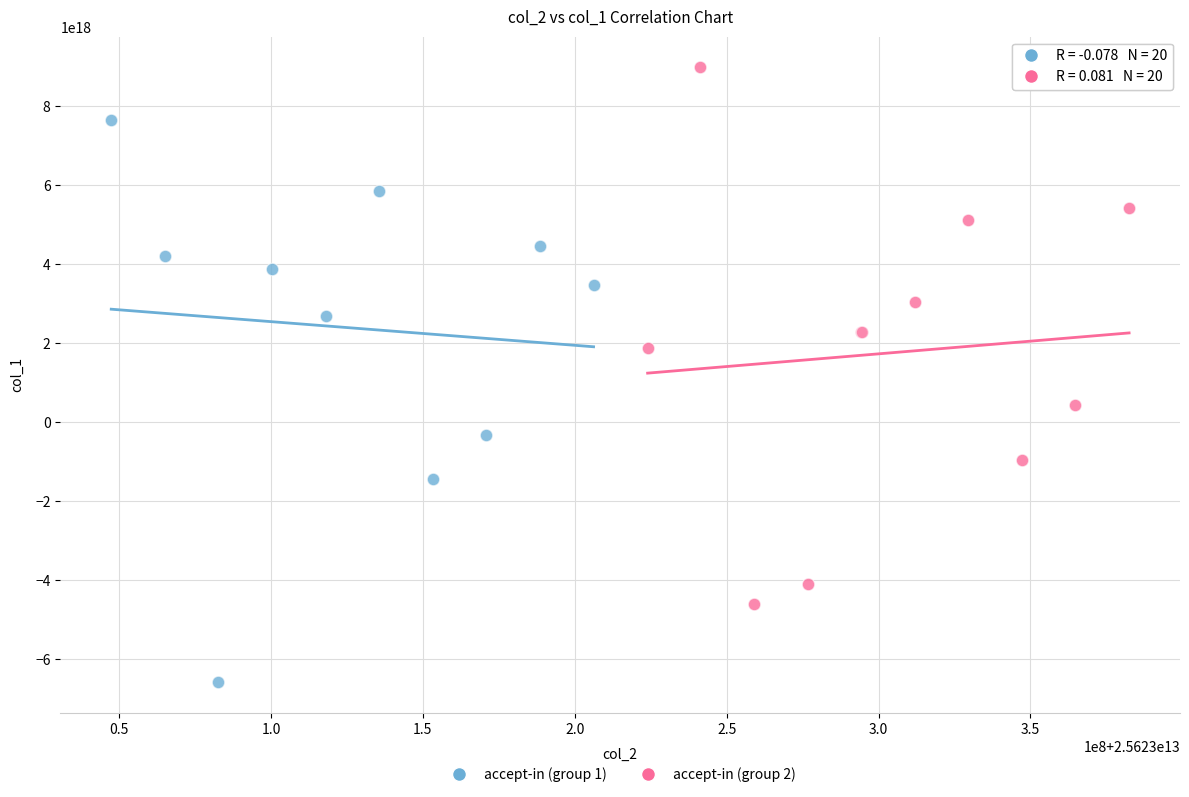

What are all the series names shown in the legend?

accept-in (group 1), accept-in (group 2)